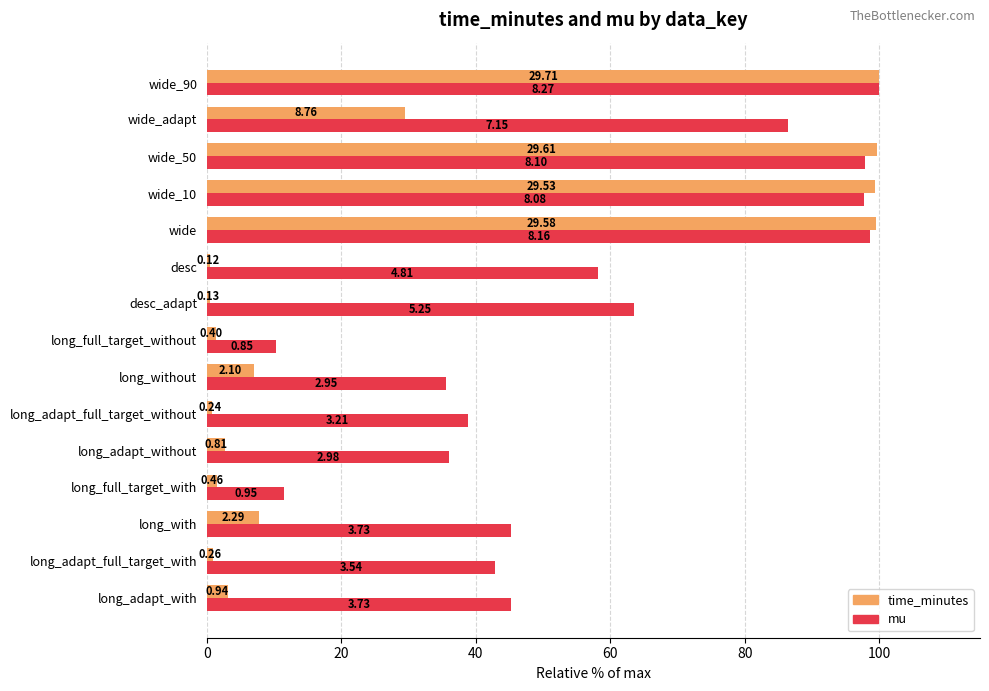

What are all the series names shown in the legend?

time_minutes, mu